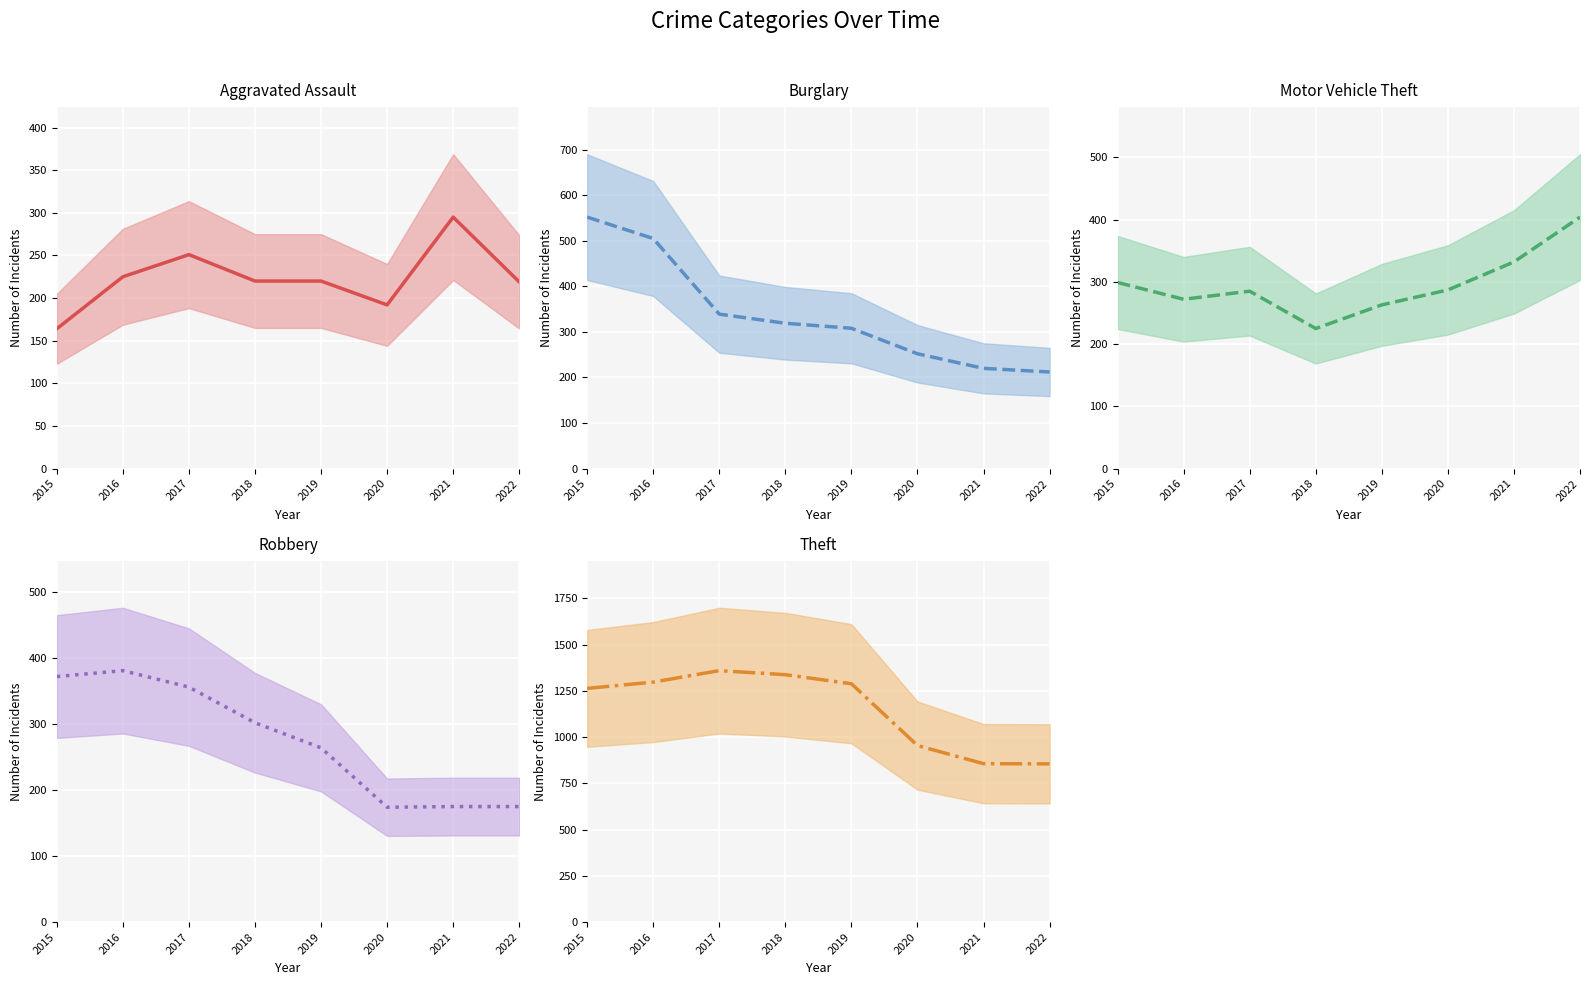

Is the value of Theft (mean) at 2015 greater than the value of Motor Vehicle Theft (mean) at 2016?

Yes